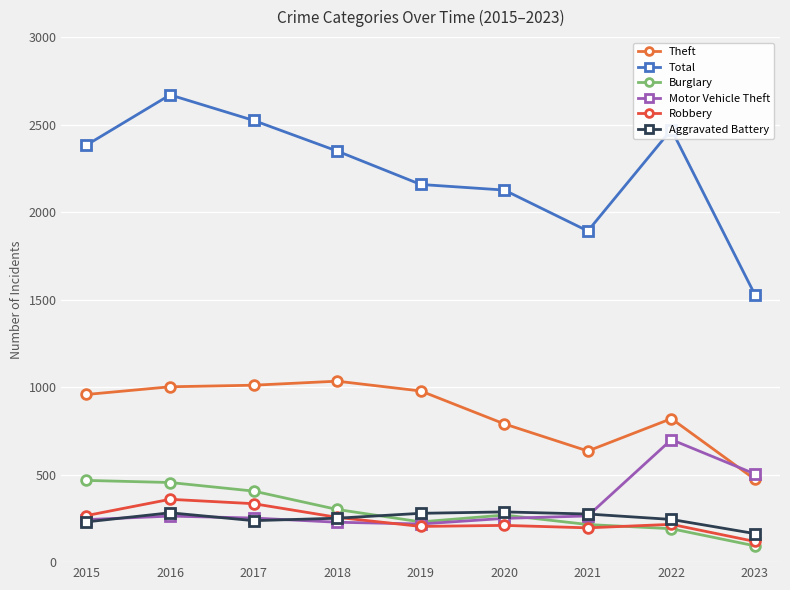

Reading left to right, extract all data points from this chart.

Theft: 2015=958	2016=1002	2017=1011	2018=1034	2019=978	2020=790	2021=635	2022=820	2023=473
Total: 2015=2383	2016=2670	2017=2524	2018=2349	2019=2158	2020=2126	2021=1892	2022=2472	2023=1528
Burglary: 2015=467	2016=455	2017=406	2018=301	2019=230	2020=269	2021=215	2022=191	2023=93
Motor Vehicle Theft: 2015=243	2016=263	2017=252	2018=228	2019=218	2020=250	2021=264	2022=700	2023=504
Robbery: 2015=266	2016=359	2017=334	2018=256	2019=204	2020=210	2021=196	2022=216	2023=118
Aggravated Battery: 2015=230	2016=282	2017=237	2018=251	2019=279	2020=287	2021=275	2022=244	2023=163